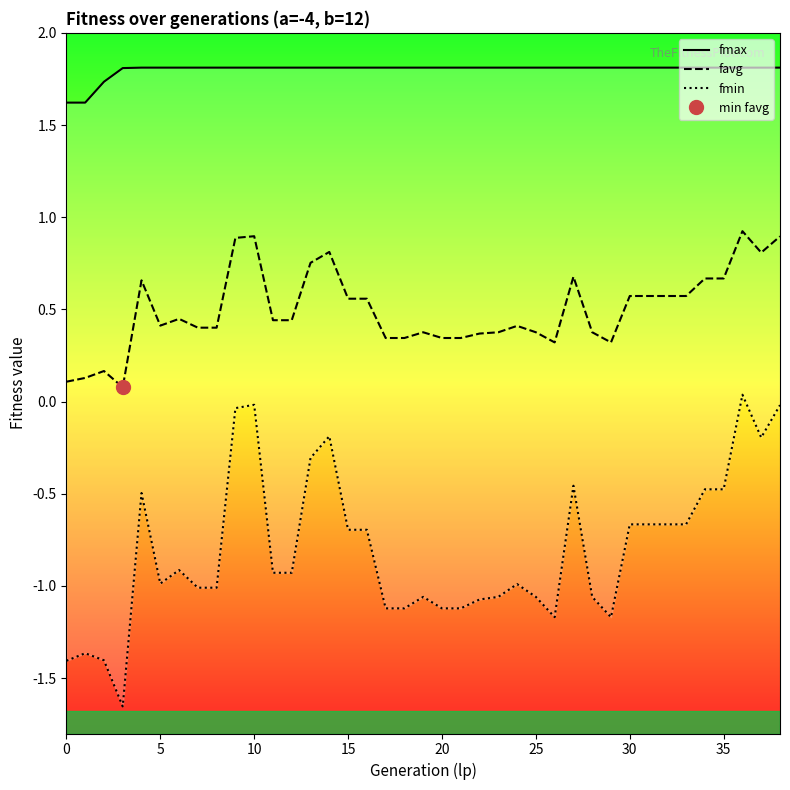

How many fmax values are between 1 and 2?

39